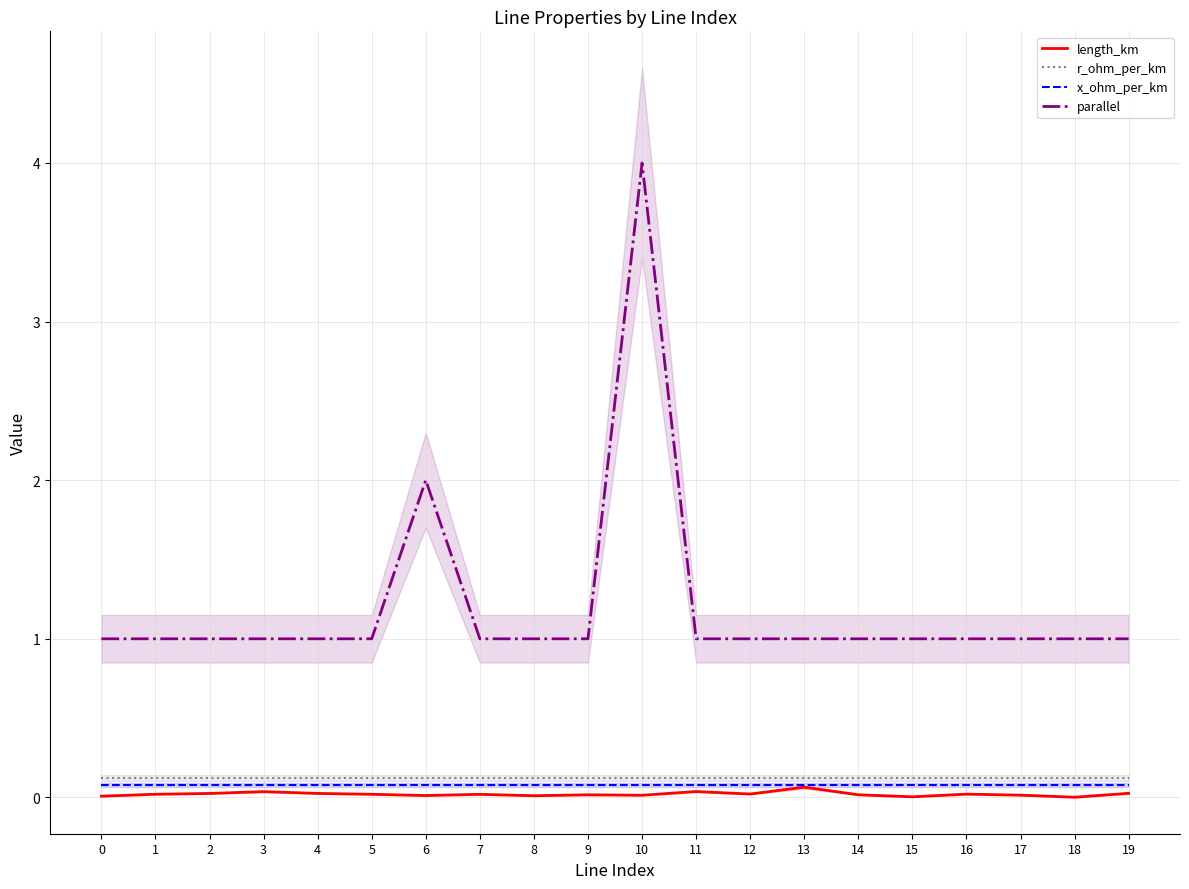

What are all the series names shown in the legend?

length_km, r_ohm_per_km, x_ohm_per_km, parallel